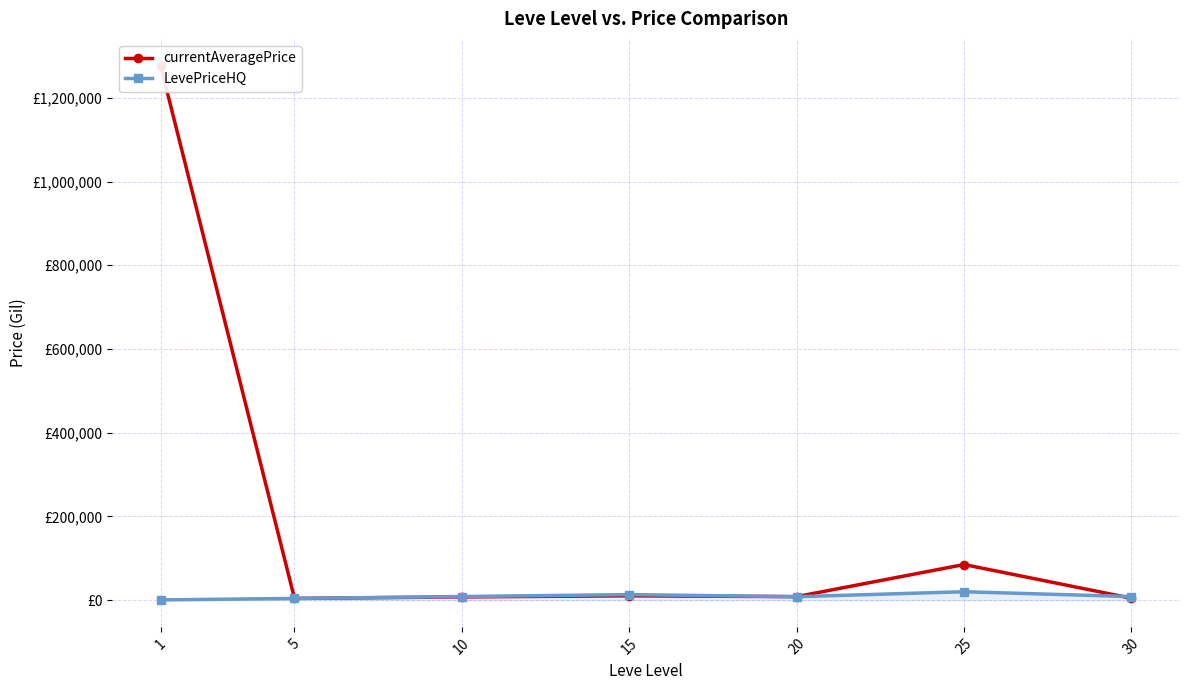

Rank the series by their average value, from lowest to highest.

LevePriceHQ, currentAveragePrice